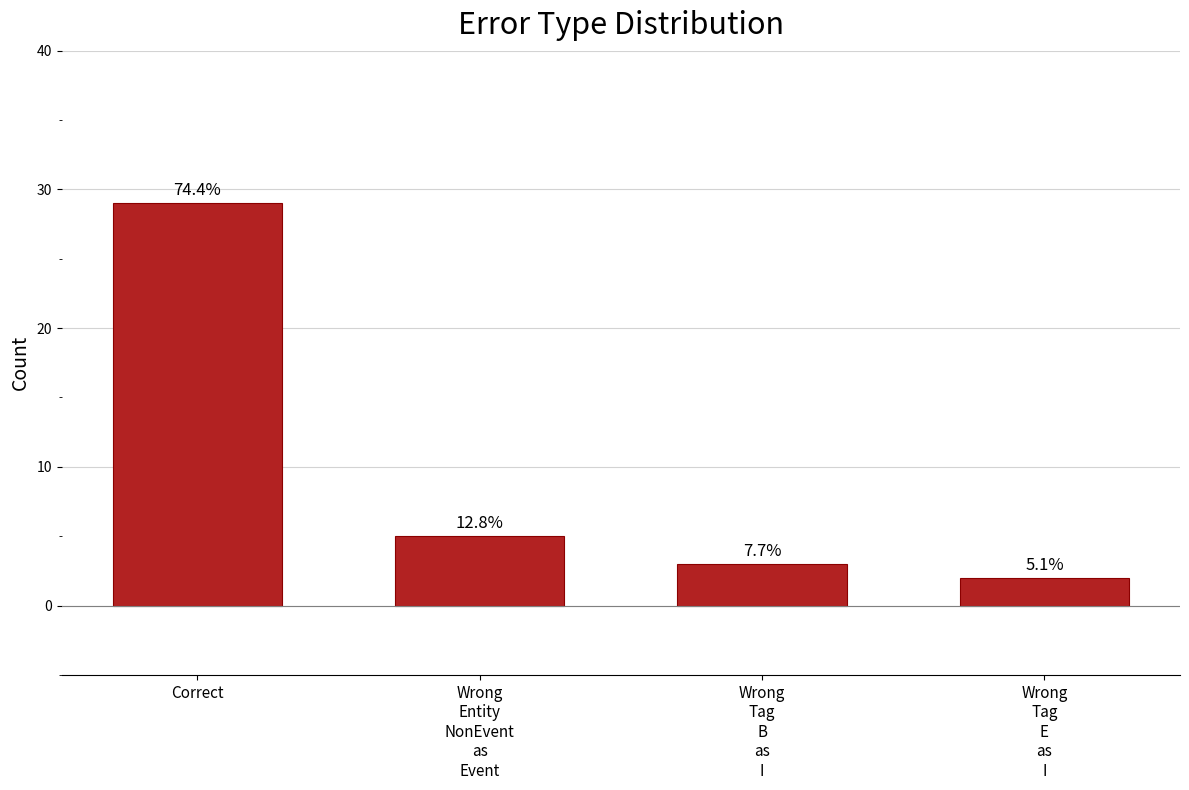

List the labels in order of value, largest first.

Correct, Wrong
Entity
NonEvent
as
Event, Wrong
Tag
B
as
I, Wrong
Tag
E
as
I